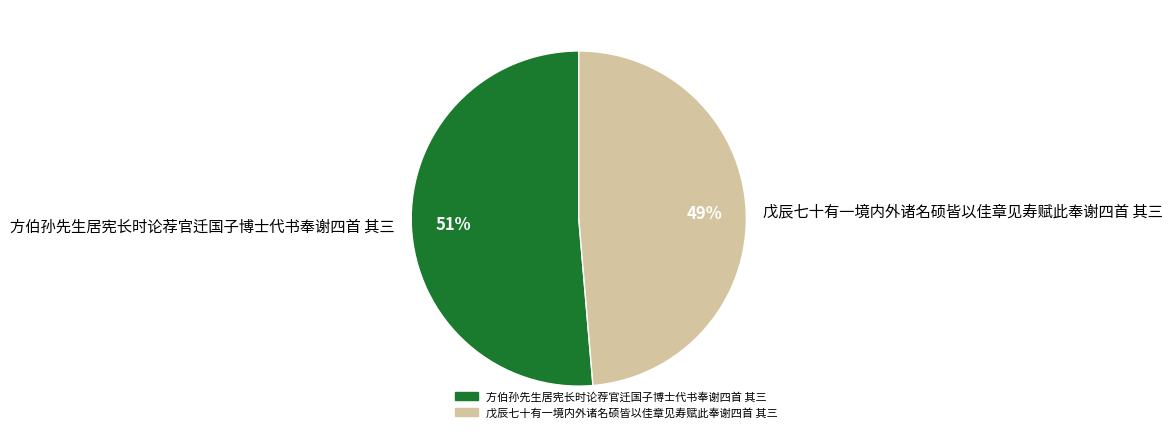

Which slice is the smallest?

戊辰七十有一境内外诸名硕皆以佳章见寿赋此奉谢四首 其三